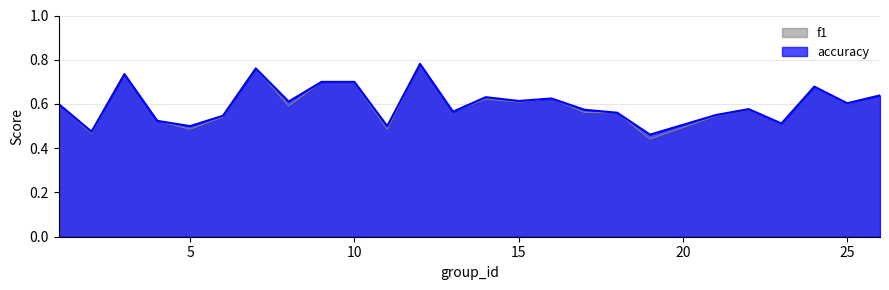

Rank the series by their average value, from highest to lowest.

accuracy, f1